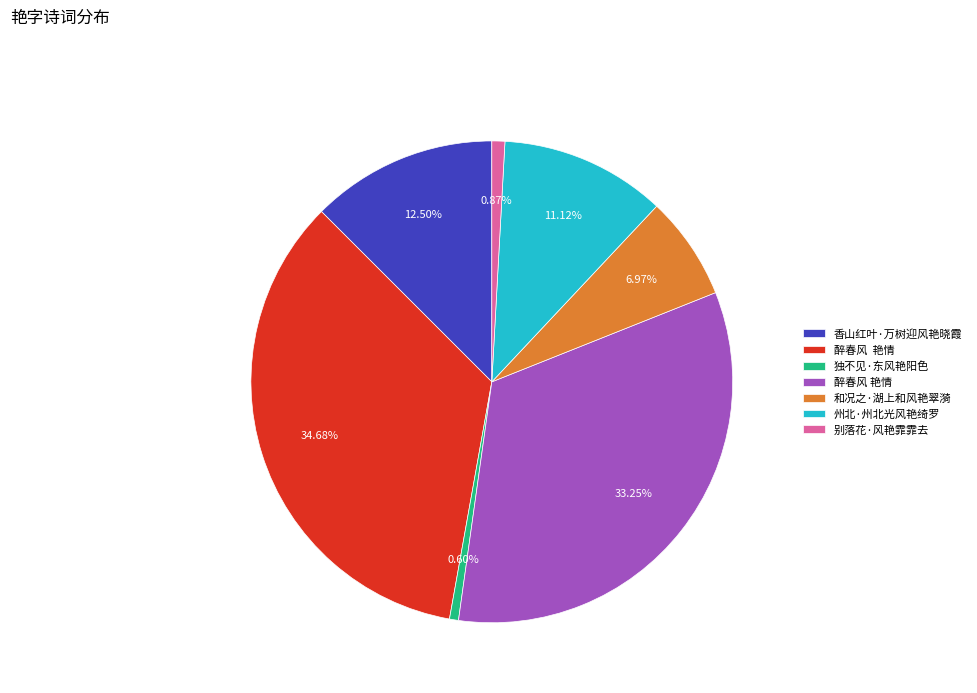

Is there a majority slice in this chart?

No